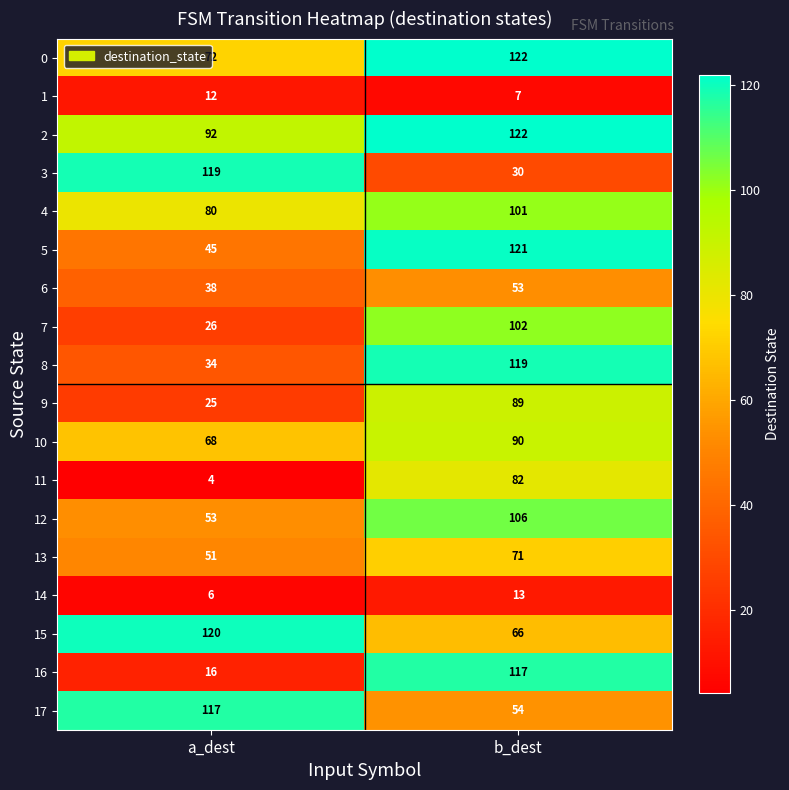

Rank the categories by 9 value from highest to lowest.

b_dest, a_dest